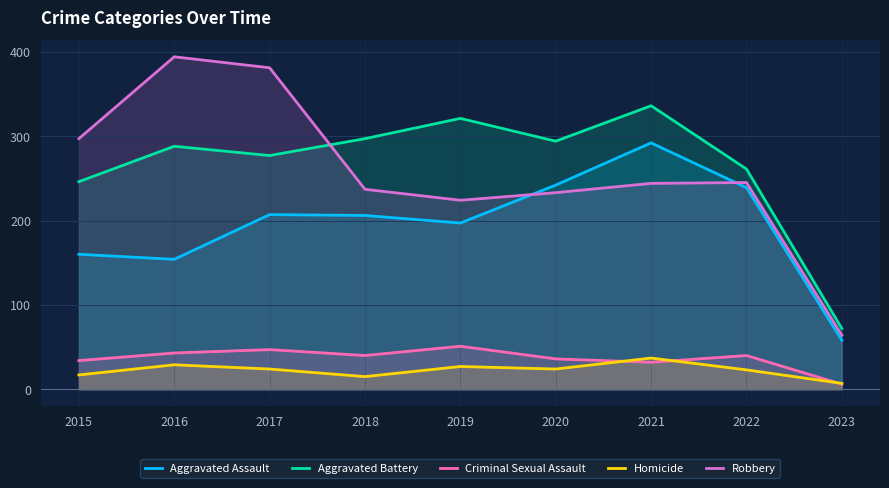

Where is the first local minimum for Aggravated Assault?

2016